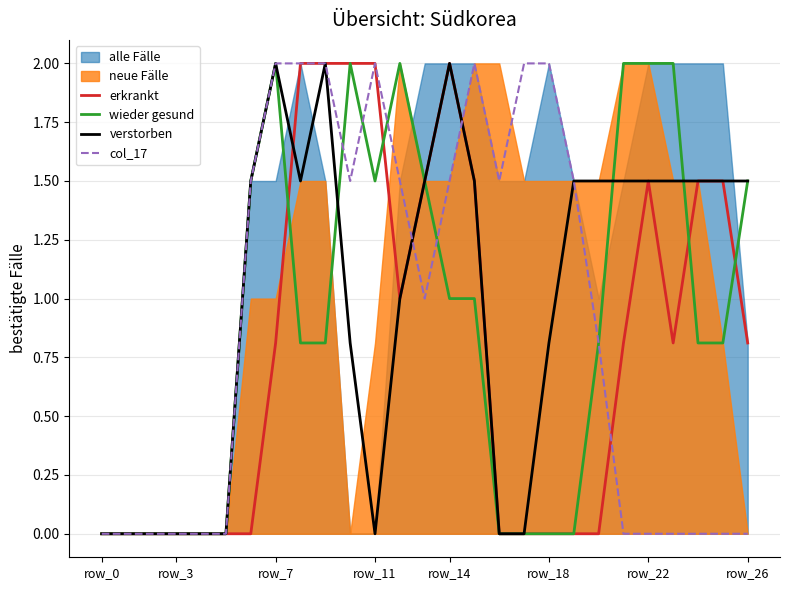

What is the highest value of the verstorben series?

2.0